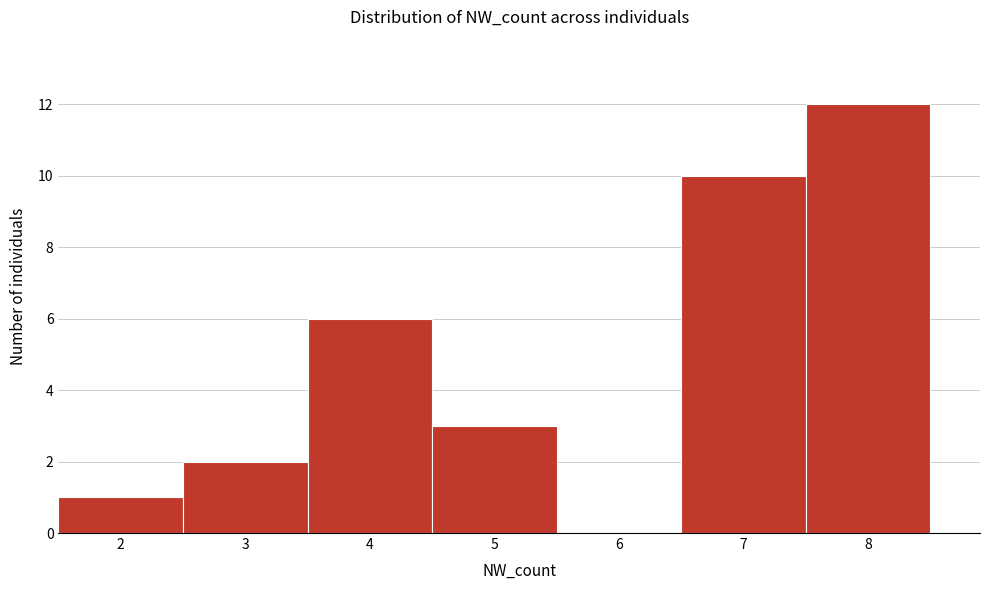

What is the height of the bar covering 7.5 to 8.5 on the x-axis? The values are not printed on the chart, so give them approximately, as read against the axis.

12